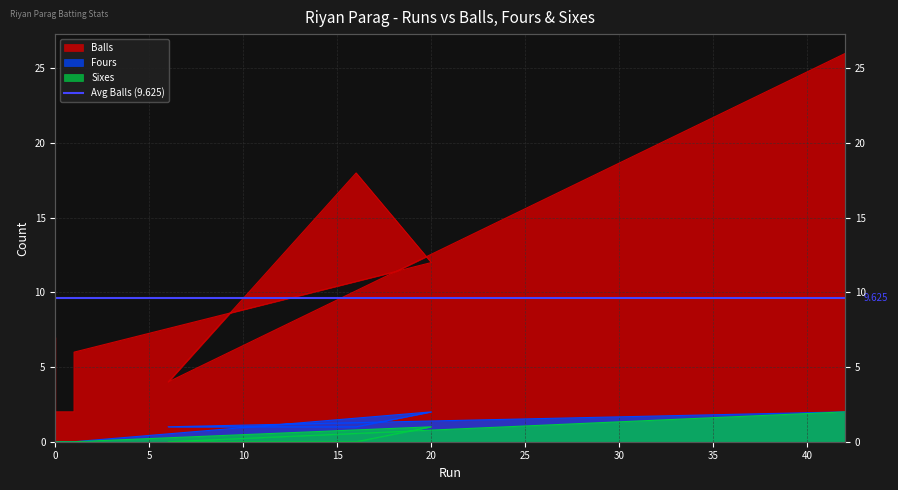

True or false: Fours has a value of -1 at 0.

False